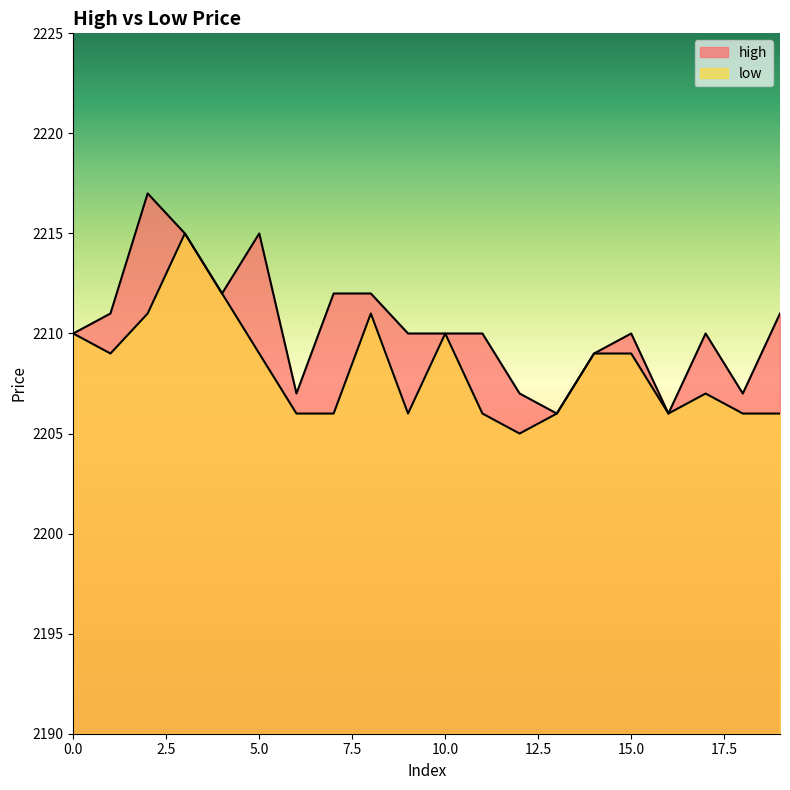

The high series shows 2215 at 3. True or false?

True